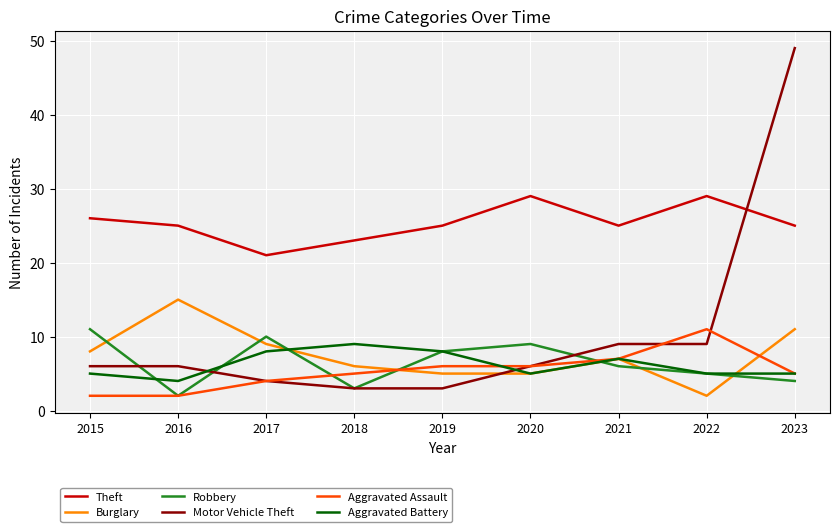

How many interior local peaks does the Theft series have?

2